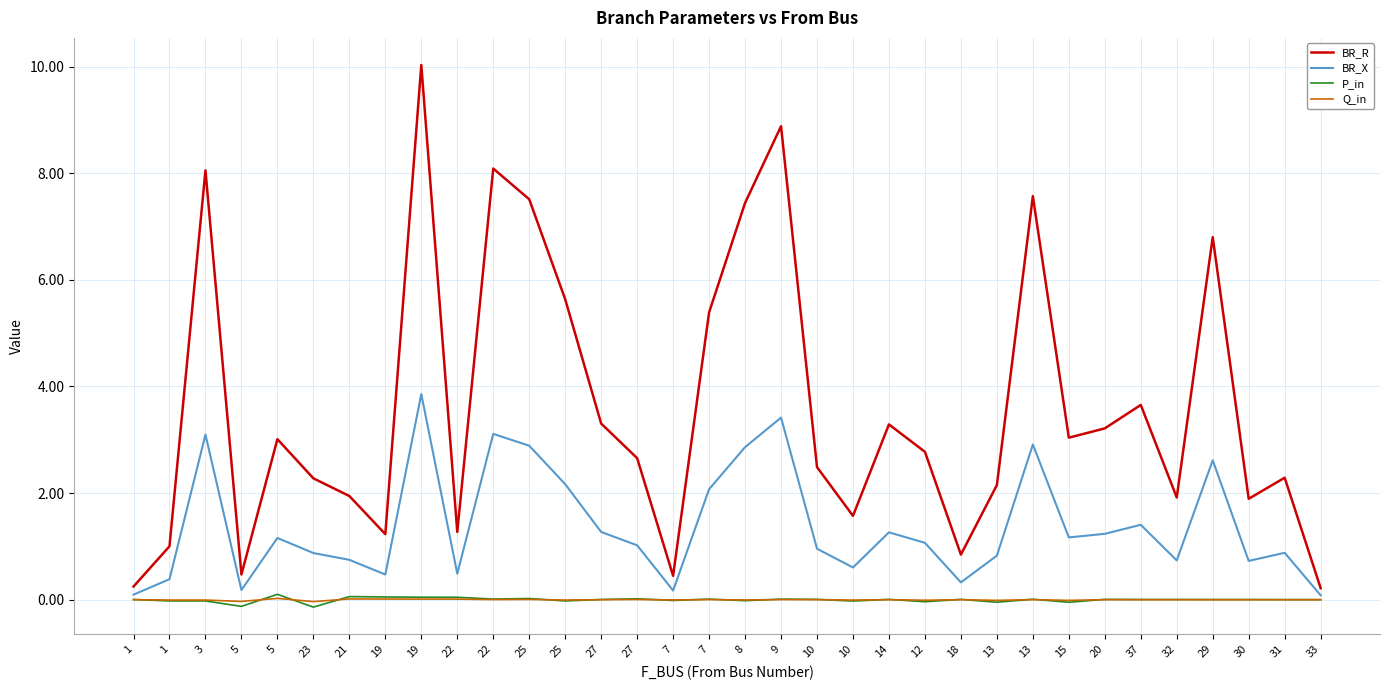

Reading right to left, extract all data points from this chart.

BR_R: 0.2	2.3	1.9	6.8	1.9	3.7	3.2	3.0	7.6	2.2	0.8	2.8	3.3	1.6	2.5	8.9	7.4	5.4	0.4	2.7	3.3	5.6	7.5	8.1	1.3	10.0	1.2	1.9	2.3	3.0	0.5	8.1	1.0	0.2
BR_X: 0.1	0.9	0.7	2.6	0.7	1.4	1.2	1.2	2.9	0.8	0.3	1.1	1.3	0.6	1.0	3.4	2.9	2.1	0.2	1.0	1.3	2.2	2.9	3.1	0.5	3.9	0.5	0.7	0.9	1.2	0.2	3.1	0.4	0.1
P_in: 0.0	0.0	0.0	0.0	0.0	0.0	0.0	-0.0	0.0	-0.0	0.0	-0.0	0.0	-0.0	0.0	0.0	-0.0	0.0	-0.0	0.0	0.0	-0.0	0.0	0.0	0.0	0.0	0.1	0.1	-0.1	0.1	-0.1	-0.0	-0.0	0.0
Q_in: 0.0	0.0	0.0	0.0	0.0	0.0	0.0	-0.0	0.0	-0.0	0.0	-0.0	0.0	-0.0	0.0	0.0	-0.0	0.0	-0.0	0.0	0.0	-0.0	0.0	0.0	0.0	0.0	0.0	0.0	-0.0	0.0	-0.0	-0.0	-0.0	0.0